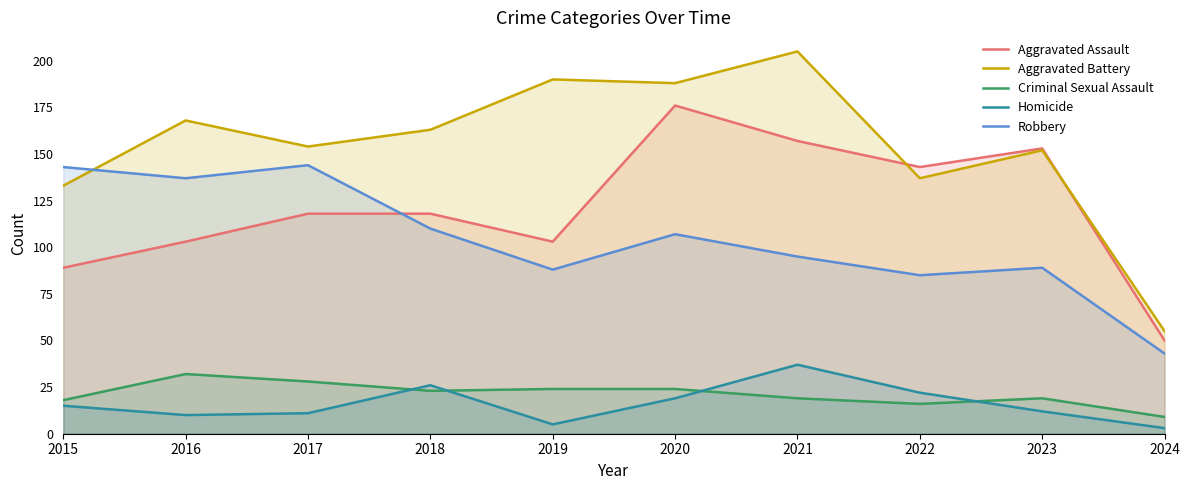

What are all the series names shown in the legend?

Aggravated Assault, Aggravated Battery, Criminal Sexual Assault, Homicide, Robbery